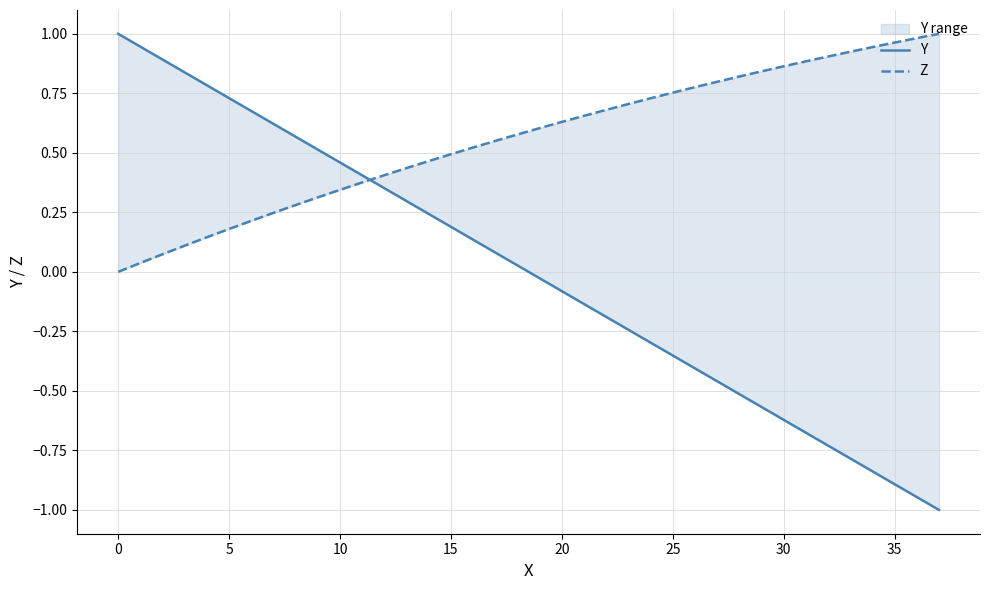

The value of Y at 16 is 0.1. True or false?

True